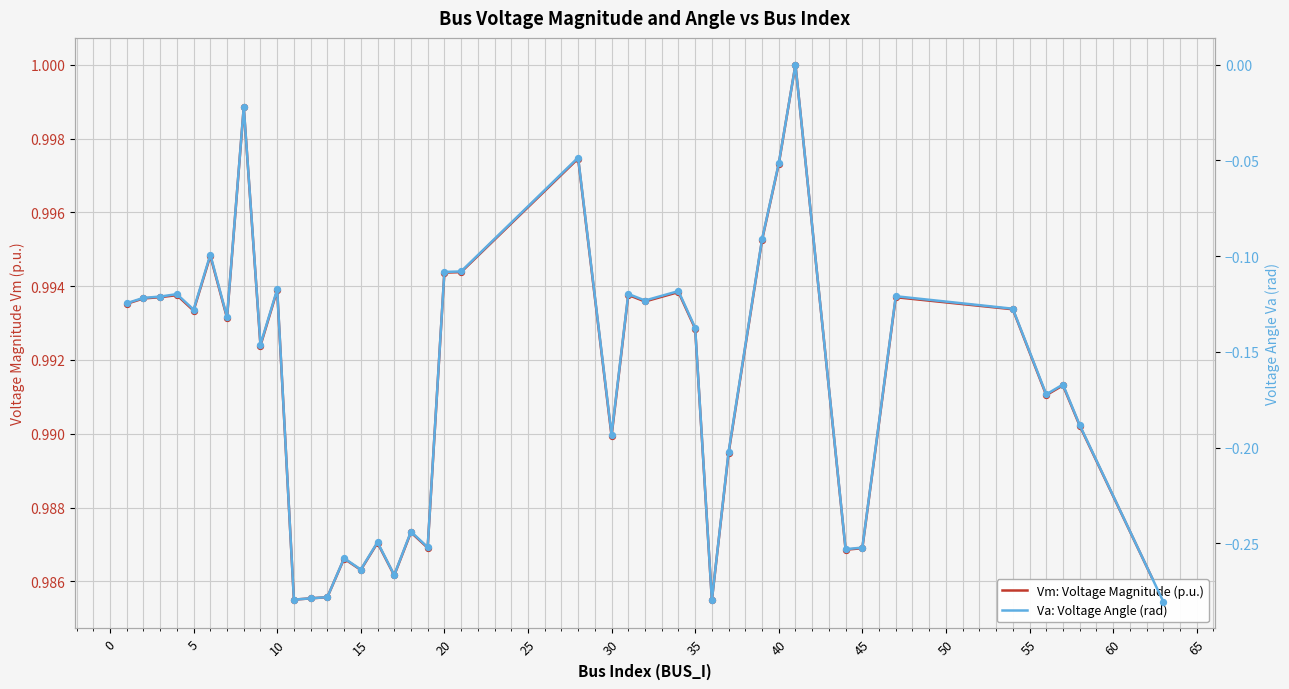

Which series reaches the minimum Y coordinate?

Va: Voltage Angle (rad)